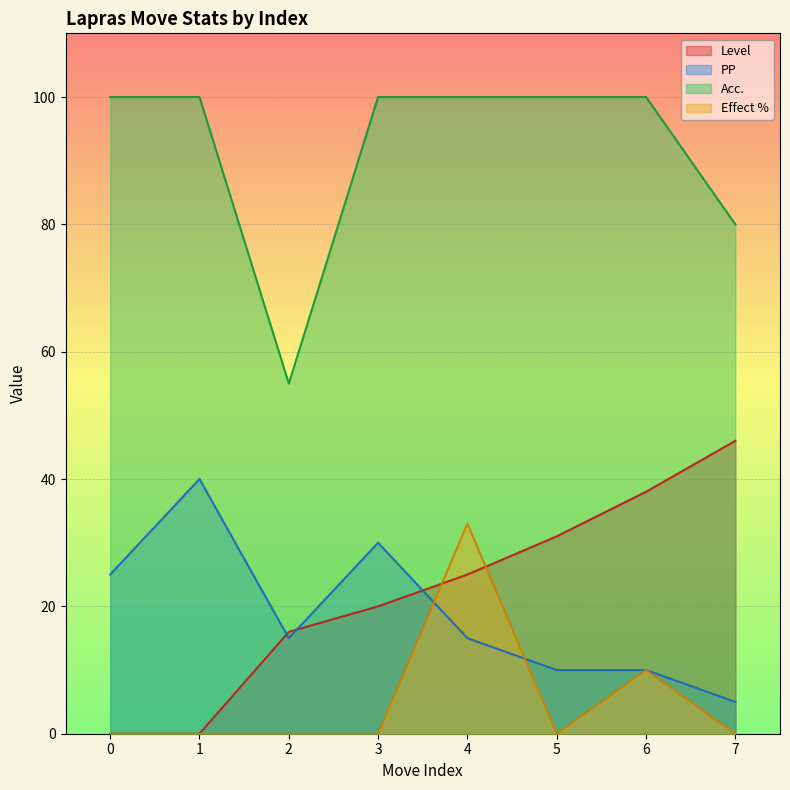

List the series in order of their peak value, lowest first.

Effect %, PP, Level, Acc.